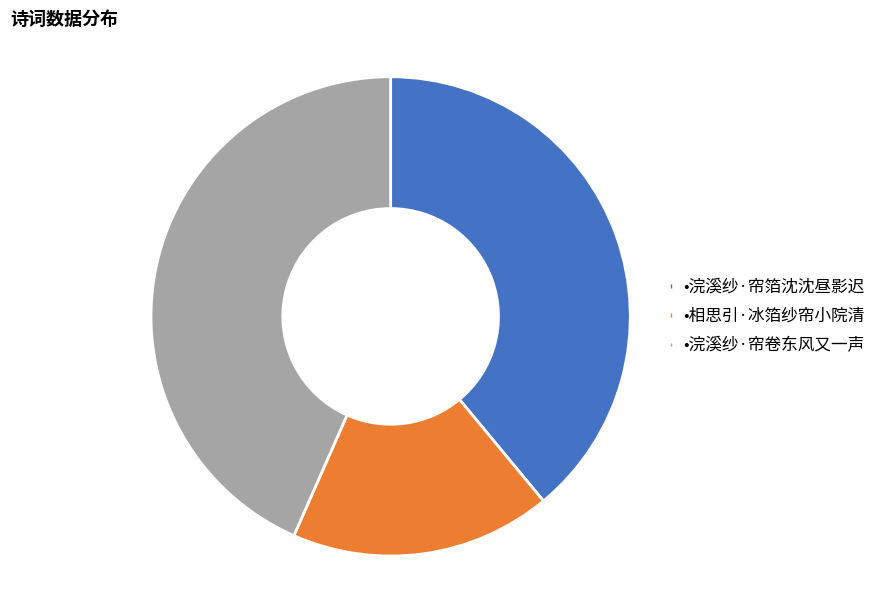

Is there a majority slice in this chart?

No